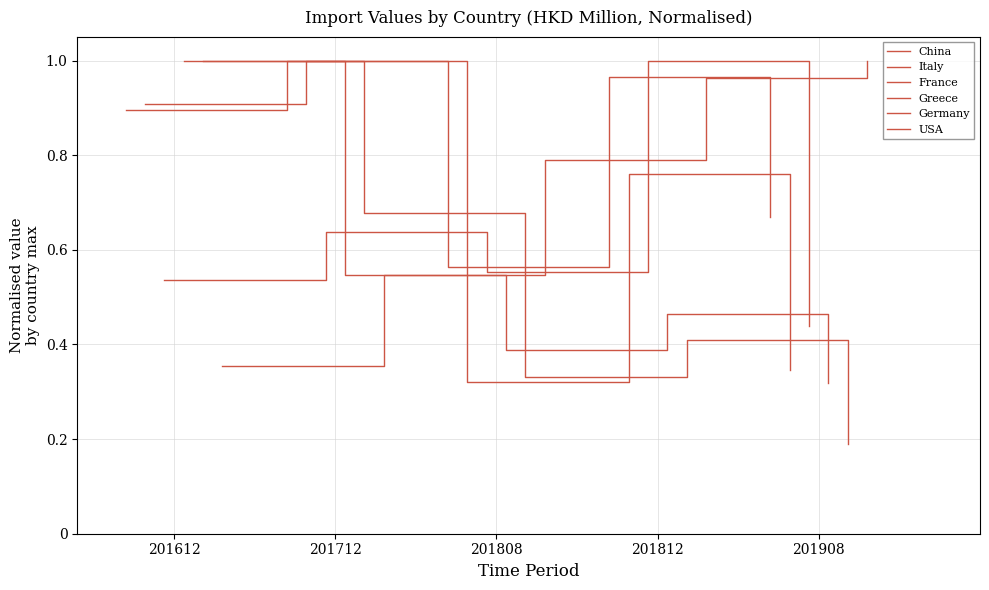

Is the value of Italy at 201908 greater than the value of China at 201712?

No